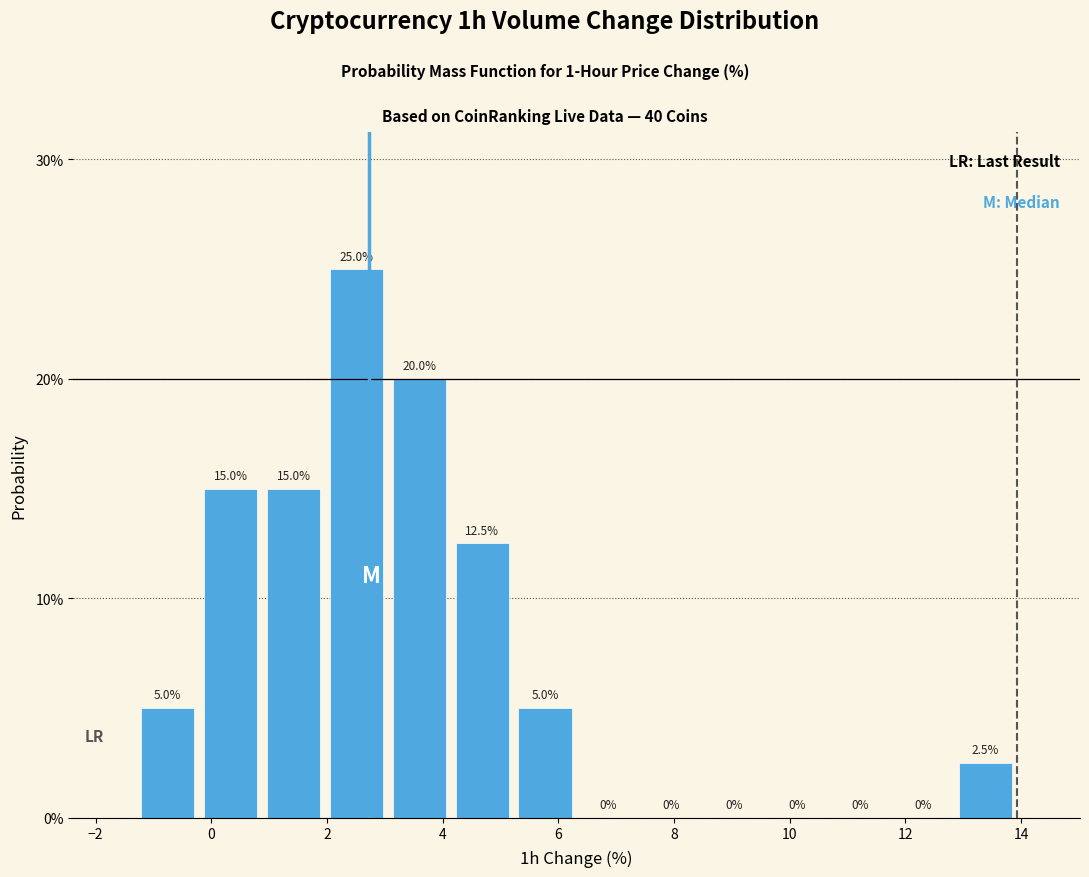

What is the height of the bar covering 12.8 to 14.0 on the x-axis? The bar edges are not printed on the chart, so give them approximately, as read against the axis.

2.5